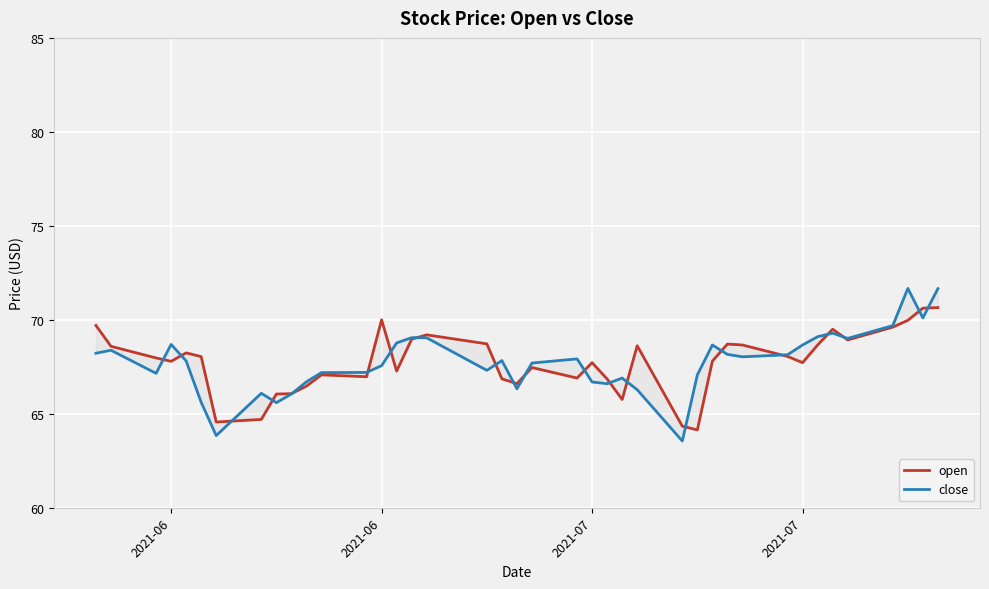

How many interior local valleys does the close series have?

10